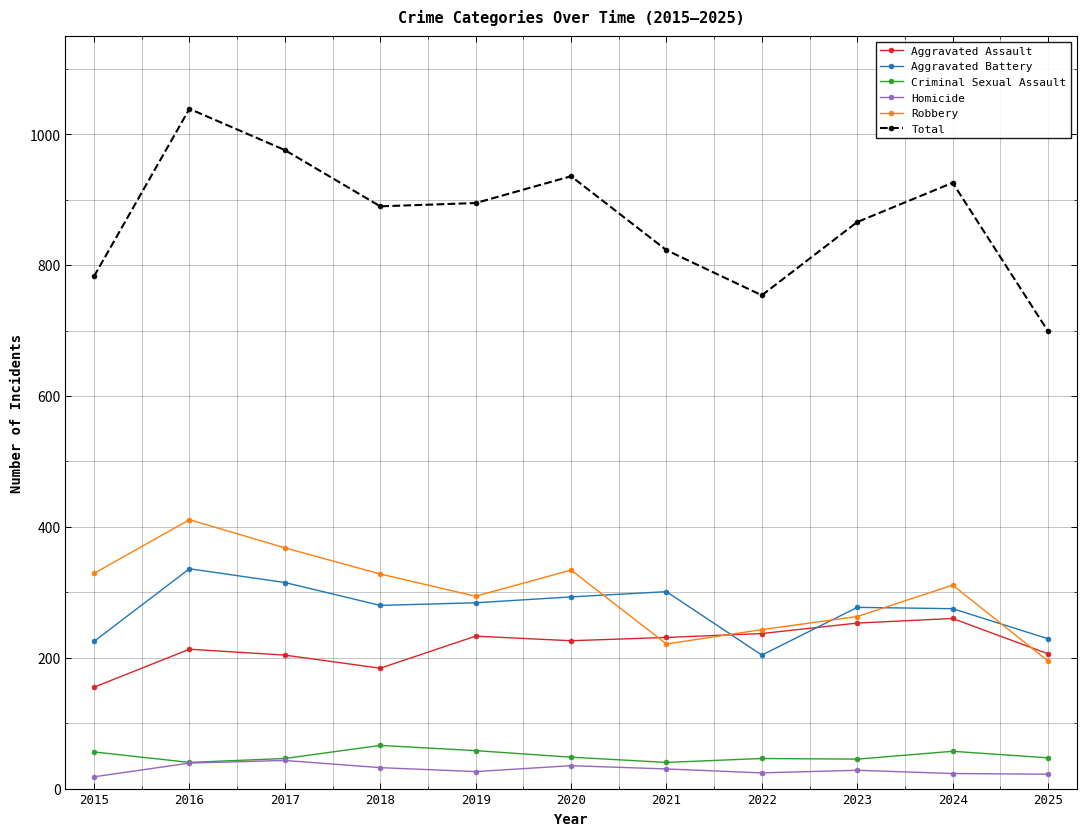

Which series has the widest spread of values?

Total